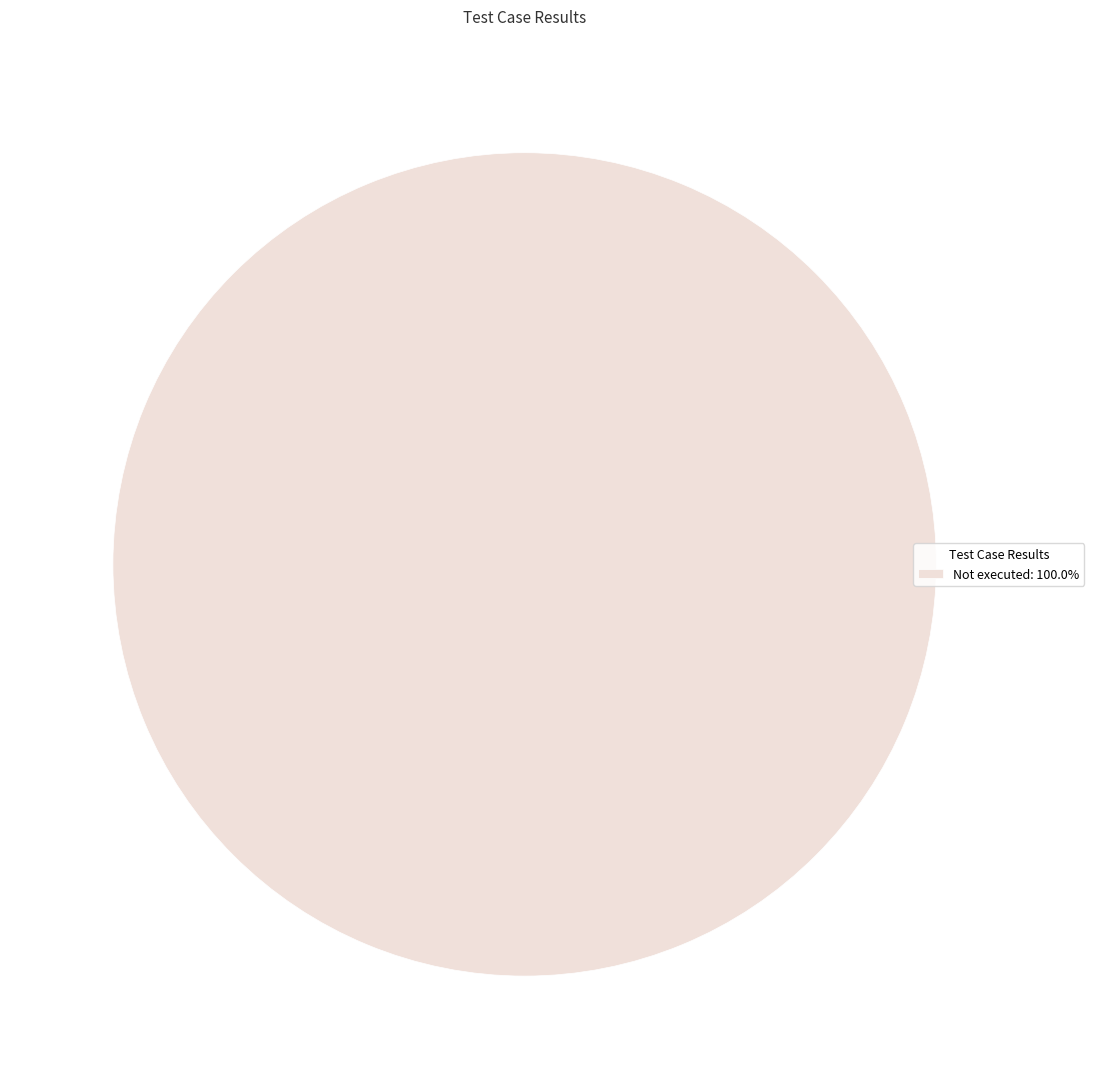

Is there any slice that represents more than half of the pie?

Yes